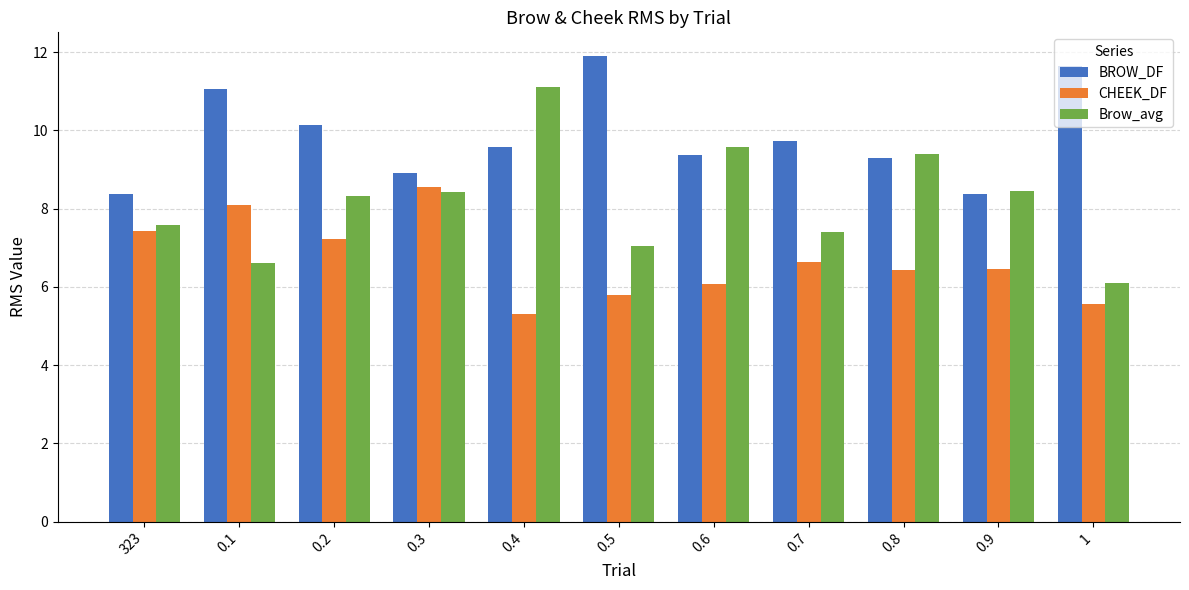

True or false: CHEEK_DF has a value of 8.1 at 0.1.

True